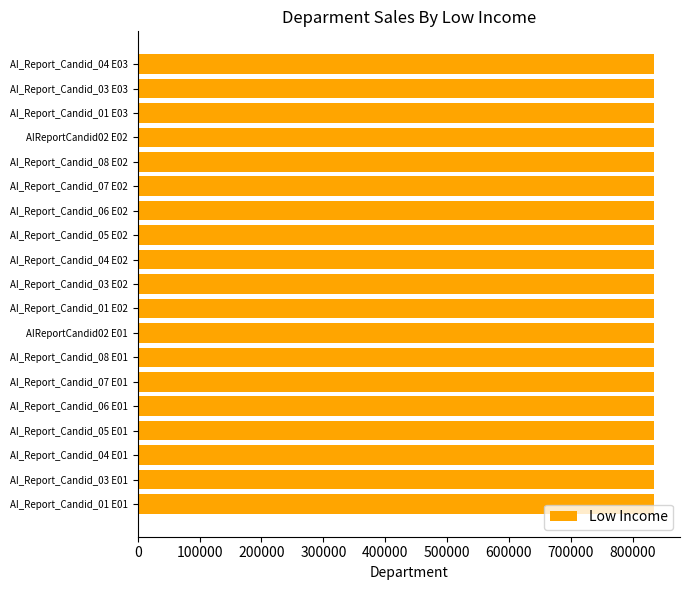

What is the average value?

834792